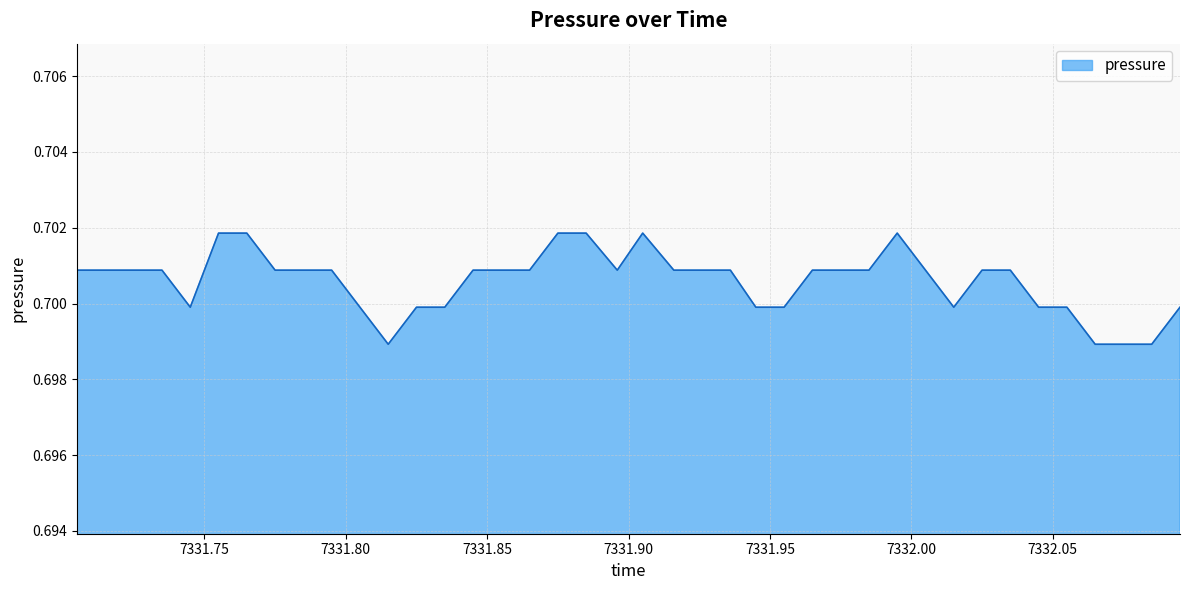

What is the label of the 22nd point from the right?

7331.885